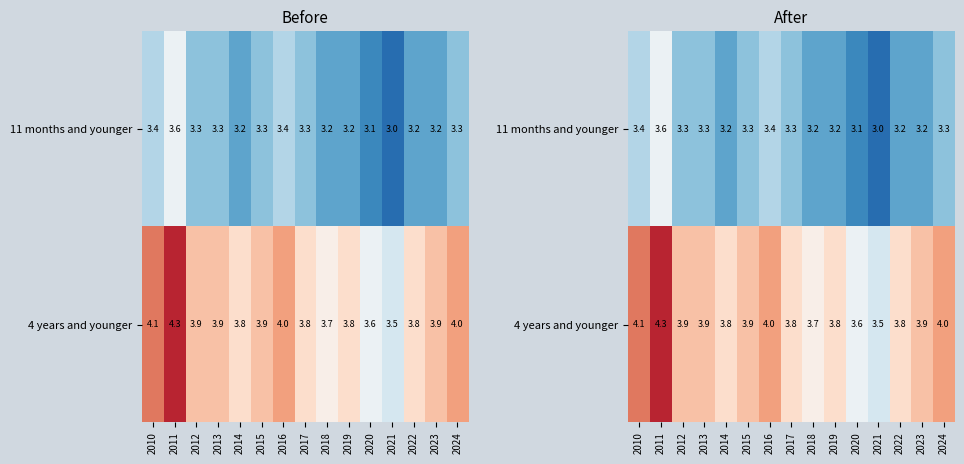

Where is 4 years and younger nearest to the value 3?

2021